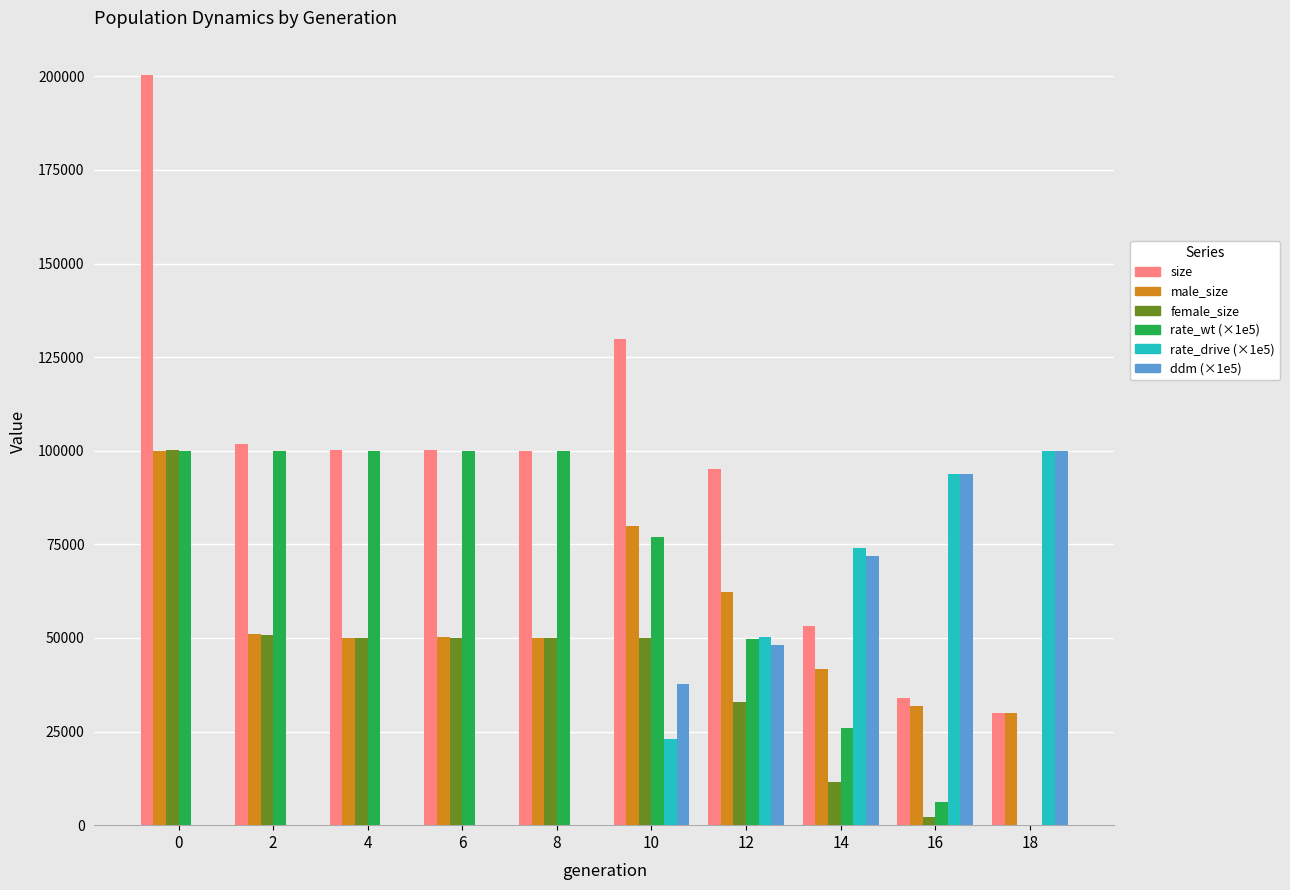

What is the greatest value displayed?

200241.0